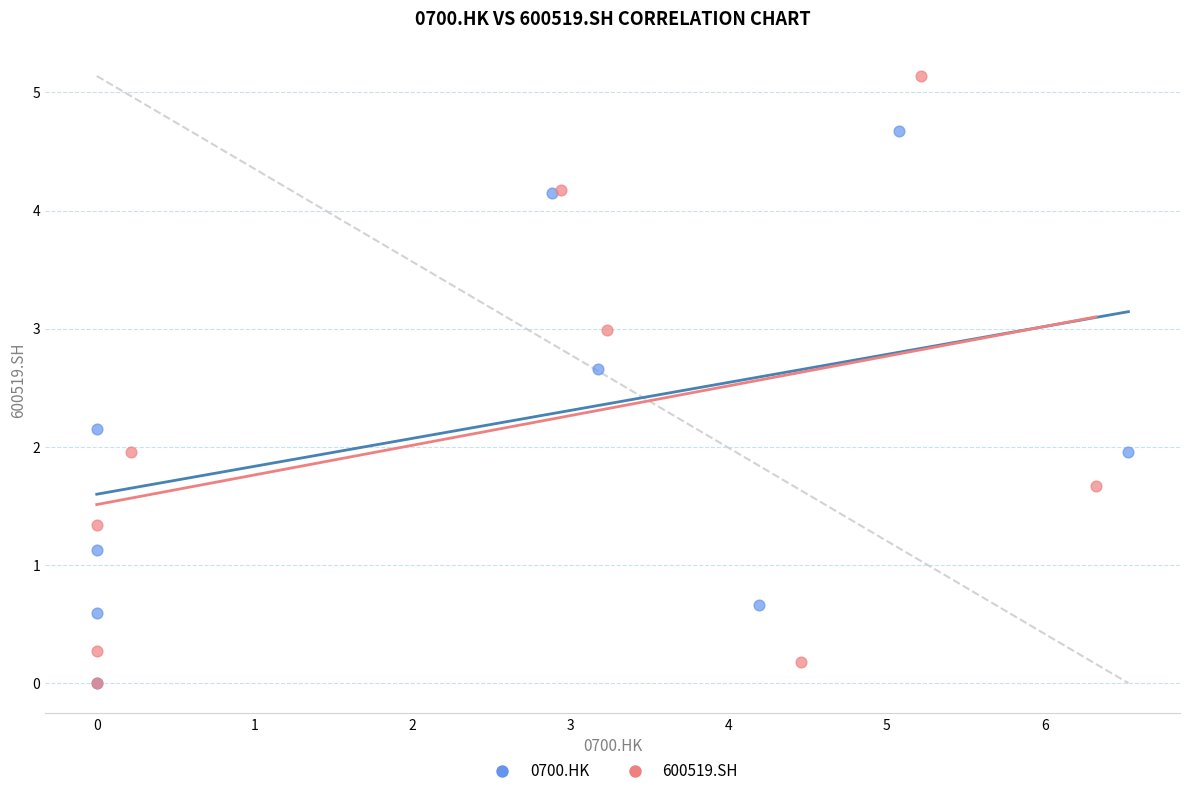

What are all the series names shown in the legend?

0700.HK, 600519.SH